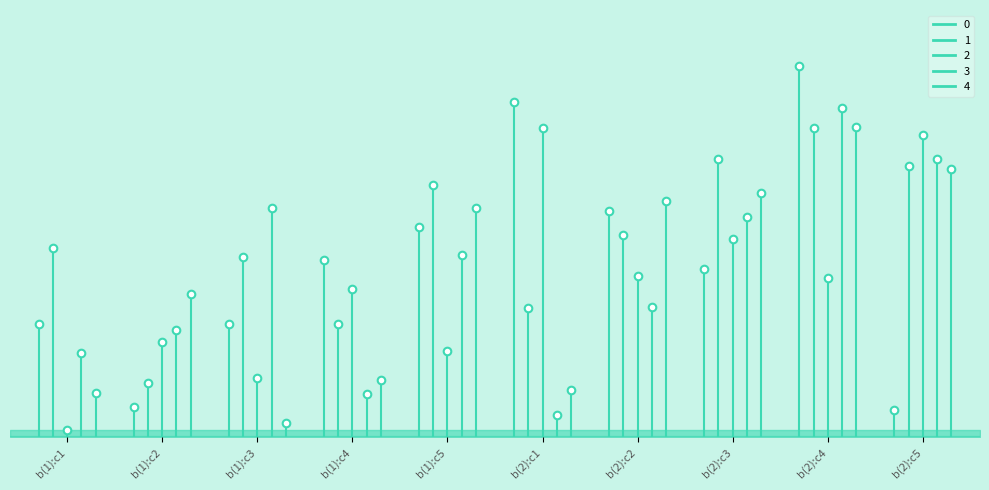

At which category is the sum across all series the highest?

b(2):c4